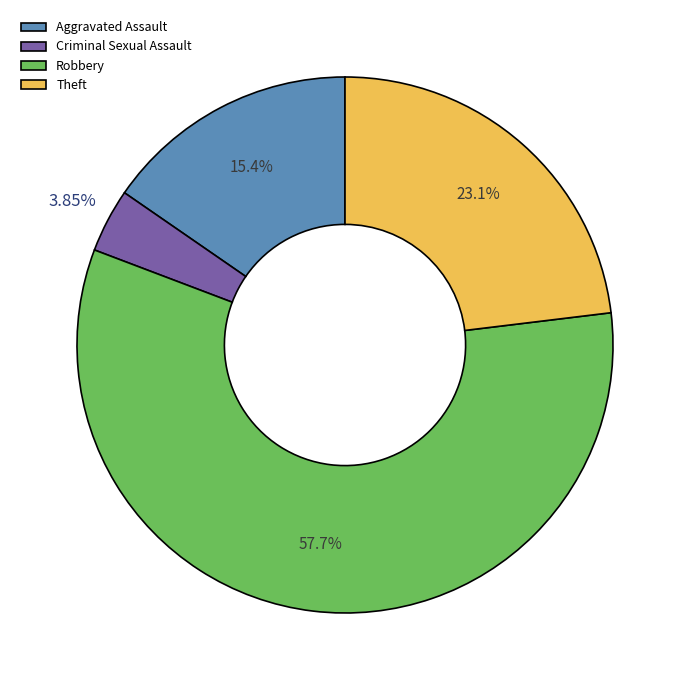

How many segments does this pie chart have?

4